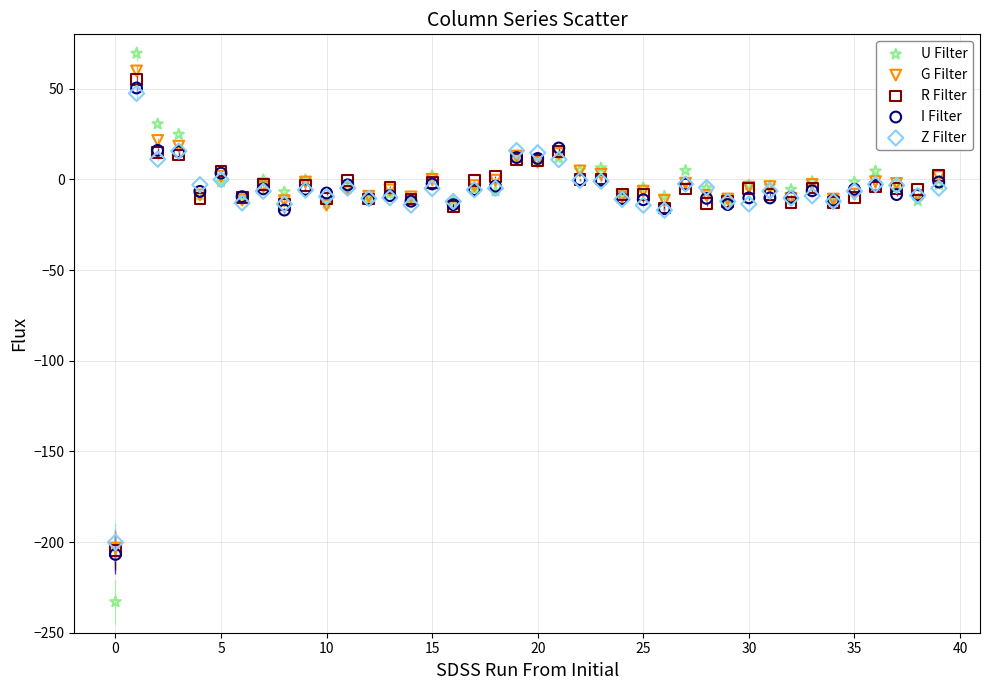

Which series reaches the maximum Y coordinate?

U Filter